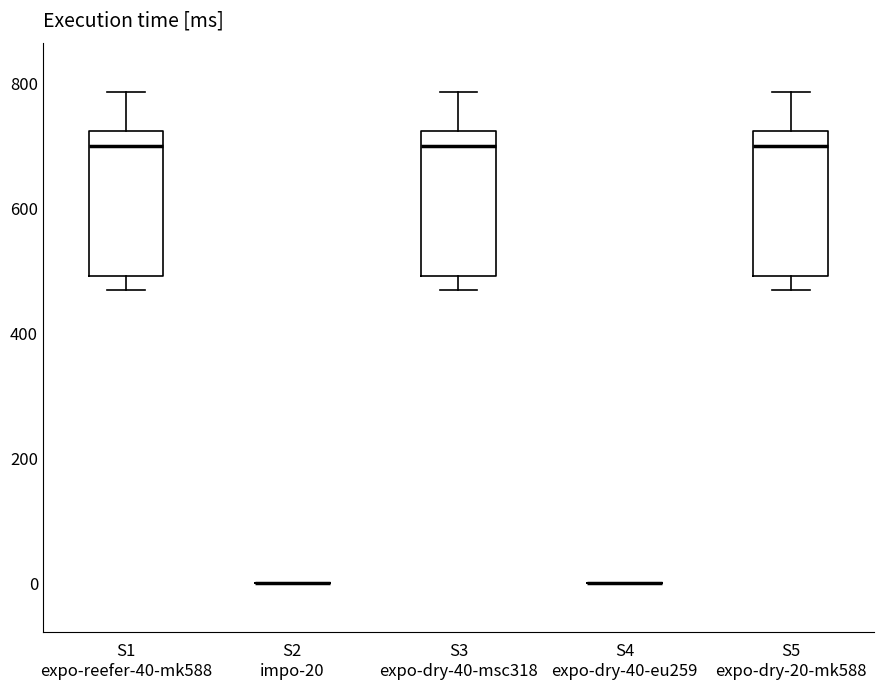

Reading left to right, transcribe this box plot: for each box, give where its median line is, the range the box spans, and where its two whiskers end, as read against the y-axis. The values are not printed on the chart, so give them approximately, as read against the axis.

S1 expo-reefer-40-mk588: median 700, box 500 to 720, whiskers 480 to 780
S2 impo-20: box collapsed to a line at 0, whiskers 0 to 0
S3 expo-dry-40-msc318: median 700, box 500 to 720, whiskers 480 to 780
S4 expo-dry-40-eu259: box collapsed to a line at 0, whiskers 0 to 0
S5 expo-dry-20-mk588: median 700, box 500 to 720, whiskers 480 to 780